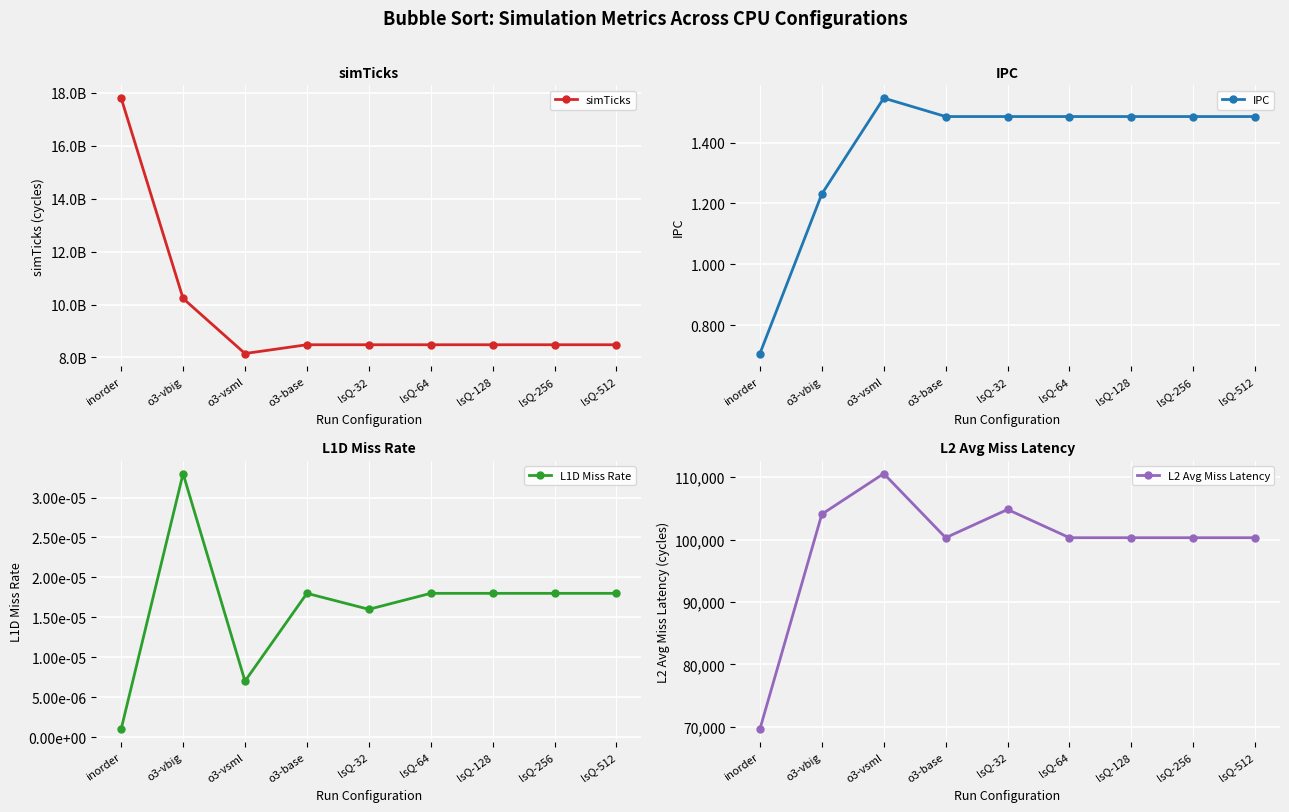

In simTicks, how many points are higher than both neighbors (excluding endpoints)?

2